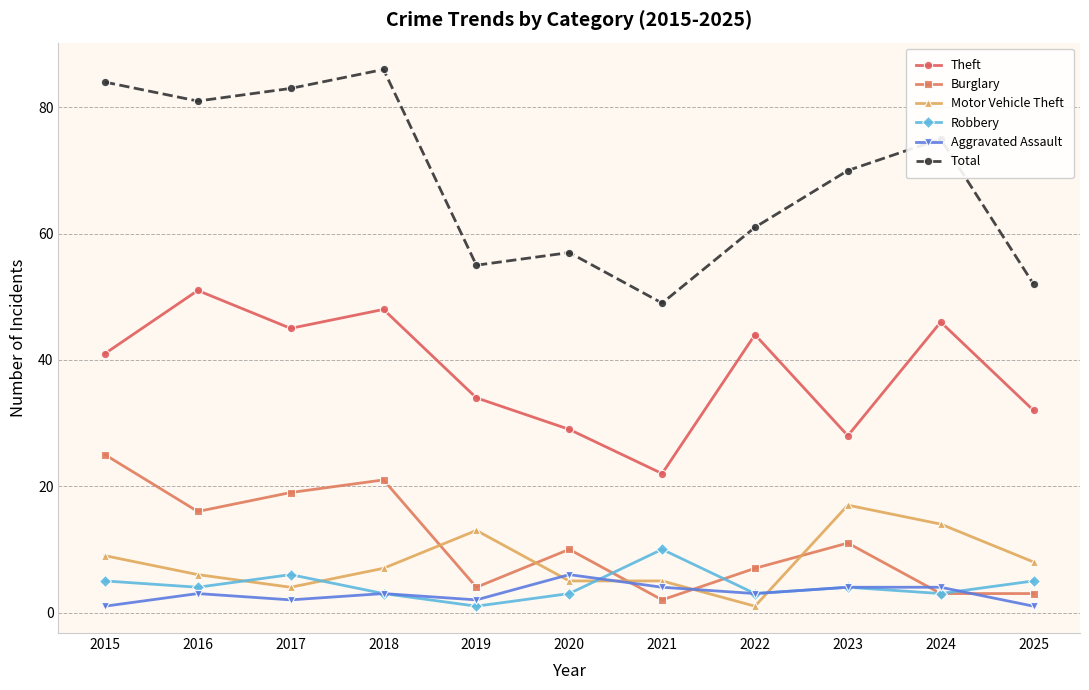

The value of Burglary at 2023 is 5. True or false?

False